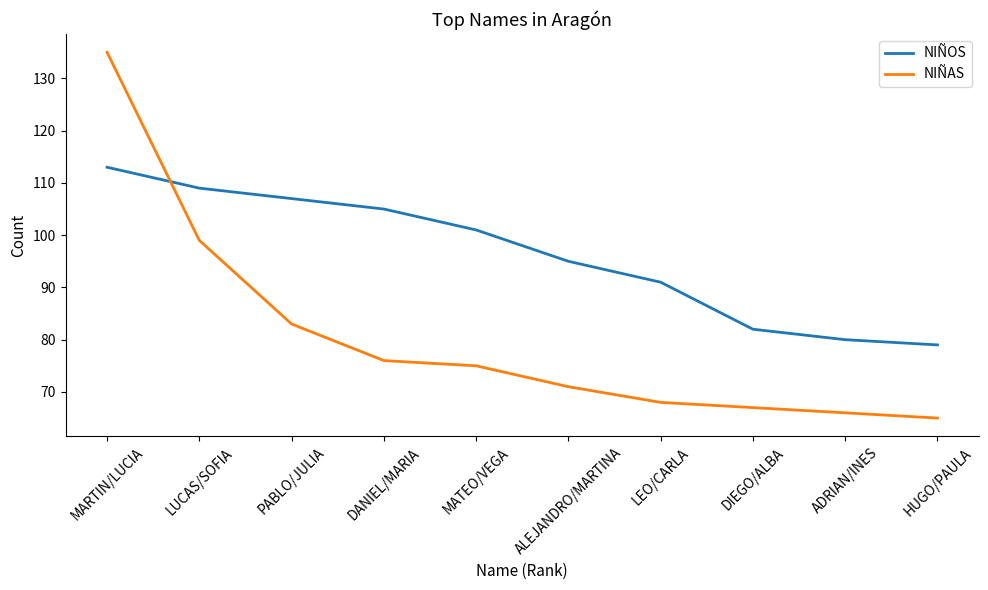

What are all the series names shown in the legend?

NIÑOS, NIÑAS